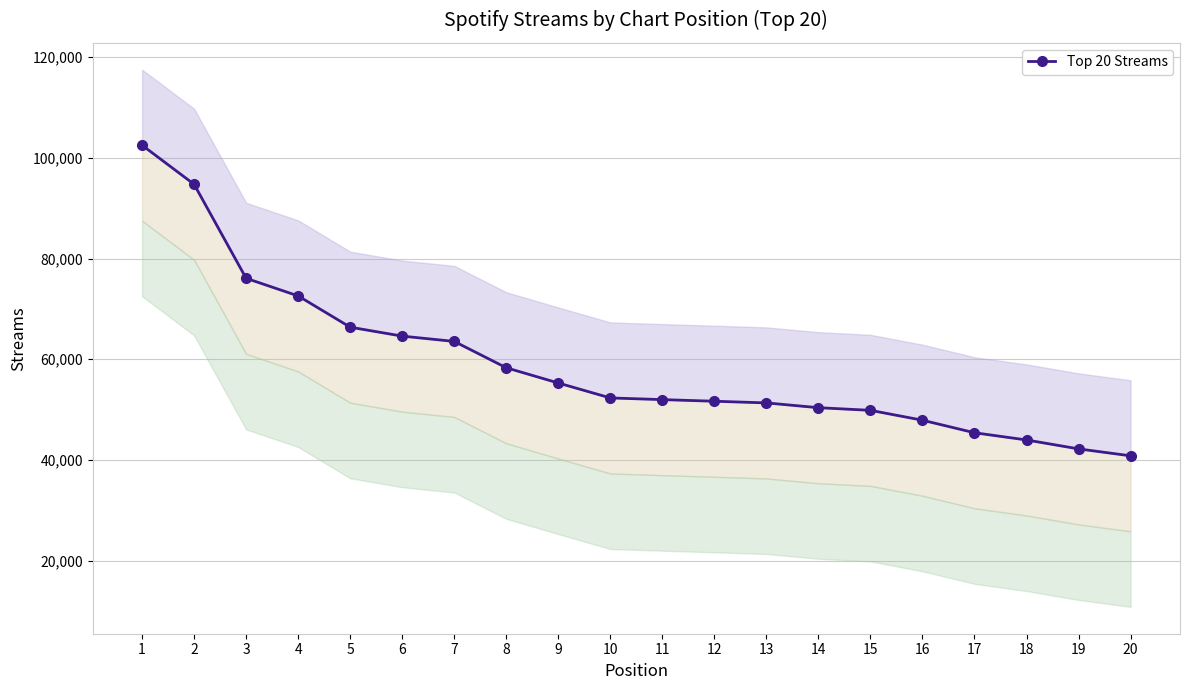

What is the maximum value shown in the chart?

102510